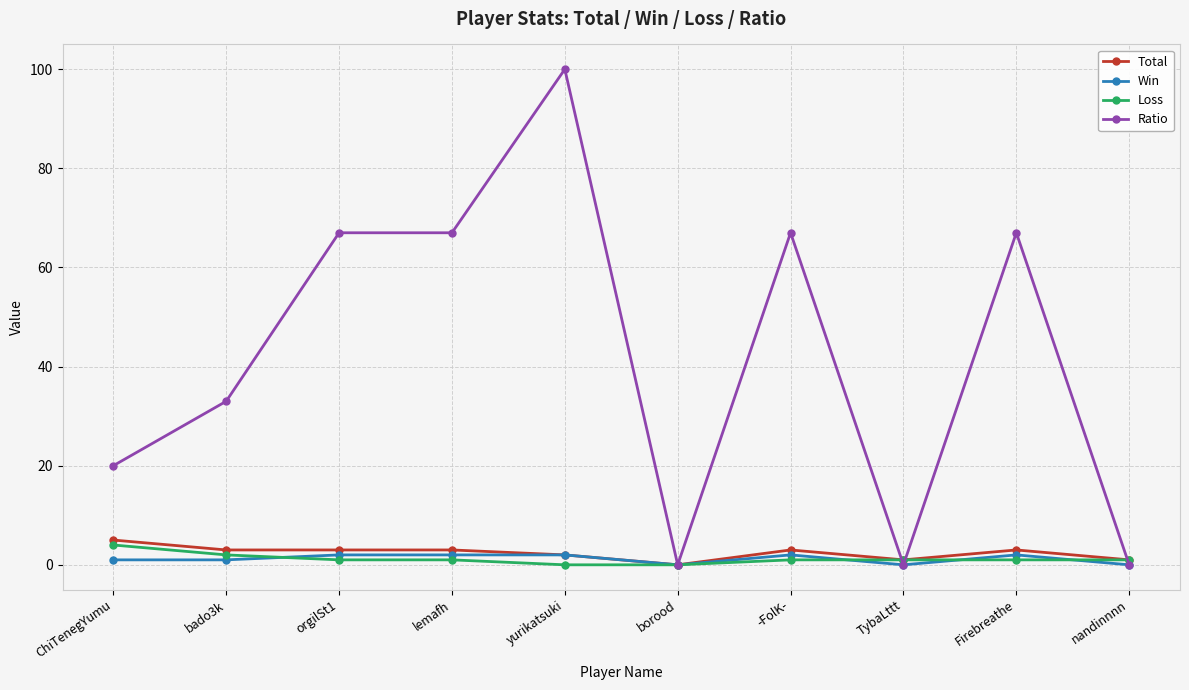

The value of Ratio at Firebreathe is 67. True or false?

True